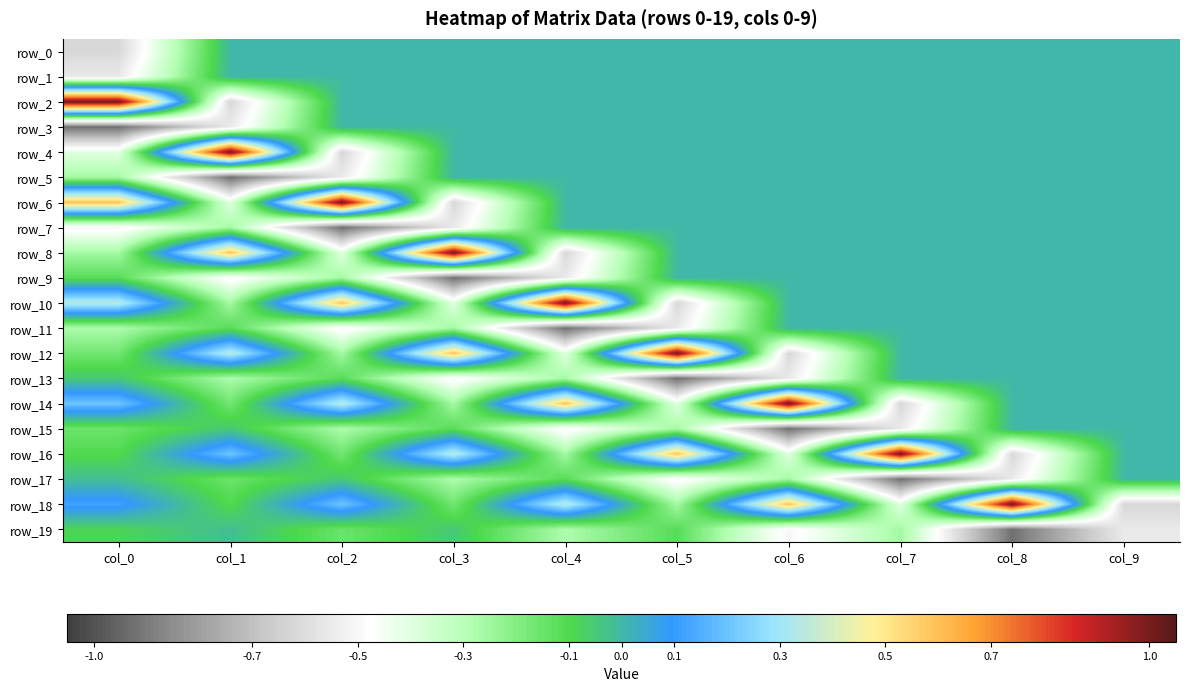

Reading left to right, transcribe all the data shown in this chart.

row_0: col_0=-0.6	col_1=0.0	col_2=0.0	col_3=0.0	col_4=0.0	col_5=0.0	col_6=0.0	col_7=0.0	col_8=0.0	col_9=0.0
row_1: col_0=-0.6	col_1=0.0	col_2=0.0	col_3=0.0	col_4=0.0	col_5=0.0	col_6=0.0	col_7=0.0	col_8=0.0	col_9=0.0
row_2: col_0=1.0	col_1=-0.6	col_2=0.0	col_3=0.0	col_4=0.0	col_5=0.0	col_6=0.0	col_7=0.0	col_8=0.0	col_9=0.0
row_3: col_0=-0.9	col_1=-0.6	col_2=0.0	col_3=0.0	col_4=0.0	col_5=0.0	col_6=0.0	col_7=0.0	col_8=0.0	col_9=0.0
row_4: col_0=-0.4	col_1=1.0	col_2=-0.6	col_3=0.0	col_4=0.0	col_5=0.0	col_6=0.0	col_7=0.0	col_8=0.0	col_9=0.0
row_5: col_0=-0.3	col_1=-0.9	col_2=-0.6	col_3=0.0	col_4=0.0	col_5=0.0	col_6=0.0	col_7=0.0	col_8=0.0	col_9=0.0
row_6: col_0=0.6	col_1=-0.4	col_2=1.0	col_3=-0.6	col_4=0.0	col_5=0.0	col_6=0.0	col_7=0.0	col_8=0.0	col_9=0.0
row_7: col_0=-0.5	col_1=-0.3	col_2=-0.9	col_3=-0.6	col_4=0.0	col_5=0.0	col_6=0.0	col_7=0.0	col_8=0.0	col_9=0.0
row_8: col_0=-0.3	col_1=0.6	col_2=-0.4	col_3=1.0	col_4=-0.6	col_5=0.0	col_6=0.0	col_7=0.0	col_8=0.0	col_9=0.0
row_9: col_0=-0.1	col_1=-0.5	col_2=-0.3	col_3=-0.9	col_4=-0.6	col_5=0.0	col_6=0.0	col_7=0.0	col_8=0.0	col_9=0.0
row_10: col_0=0.3	col_1=-0.3	col_2=0.6	col_3=-0.4	col_4=1.0	col_5=-0.6	col_6=0.0	col_7=0.0	col_8=0.0	col_9=0.0
row_11: col_0=-0.3	col_1=-0.1	col_2=-0.5	col_3=-0.3	col_4=-0.9	col_5=-0.6	col_6=0.0	col_7=0.0	col_8=0.0	col_9=0.0
row_12: col_0=-0.2	col_1=0.3	col_2=-0.3	col_3=0.6	col_4=-0.4	col_5=1.0	col_6=-0.6	col_7=0.0	col_8=0.0	col_9=0.0
row_13: col_0=-0.0	col_1=-0.3	col_2=-0.1	col_3=-0.5	col_4=-0.3	col_5=-0.9	col_6=-0.6	col_7=0.0	col_8=0.0	col_9=0.0
row_14: col_0=0.2	col_1=-0.2	col_2=0.3	col_3=-0.3	col_4=0.6	col_5=-0.4	col_6=1.0	col_7=-0.6	col_8=0.0	col_9=0.0
row_15: col_0=-0.2	col_1=-0.0	col_2=-0.3	col_3=-0.1	col_4=-0.5	col_5=-0.3	col_6=-0.9	col_7=-0.6	col_8=0.0	col_9=0.0
row_16: col_0=-0.1	col_1=0.2	col_2=-0.2	col_3=0.3	col_4=-0.3	col_5=0.6	col_6=-0.4	col_7=1.0	col_8=-0.6	col_9=0.0
row_17: col_0=-0.0	col_1=-0.2	col_2=-0.0	col_3=-0.3	col_4=-0.1	col_5=-0.5	col_6=-0.3	col_7=-0.9	col_8=-0.6	col_9=0.0
row_18: col_0=0.1	col_1=-0.1	col_2=0.2	col_3=-0.2	col_4=0.3	col_5=-0.3	col_6=0.6	col_7=-0.4	col_8=1.0	col_9=-0.6
row_19: col_0=-0.1	col_1=-0.0	col_2=-0.2	col_3=-0.0	col_4=-0.3	col_5=-0.1	col_6=-0.5	col_7=-0.3	col_8=-0.9	col_9=-0.6